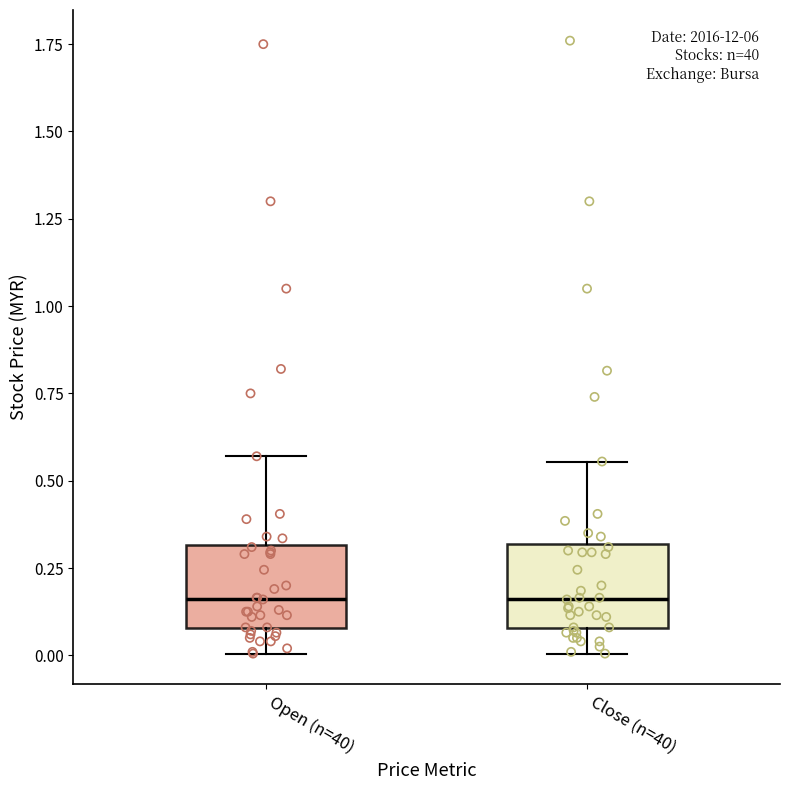

Reading left to right, transcribe this box plot: for each box, give where its median line is, the range the box spans, and where its two whiskers end, as read against the y-axis. The values are not printed on the chart, so give them approximately, as read against the axis.

Open (n=40): median 0.15, box 0.10 to 0.30, whiskers 0.00 to 0.55
Close (n=40): median 0.15, box 0.10 to 0.30, whiskers 0.00 to 0.55